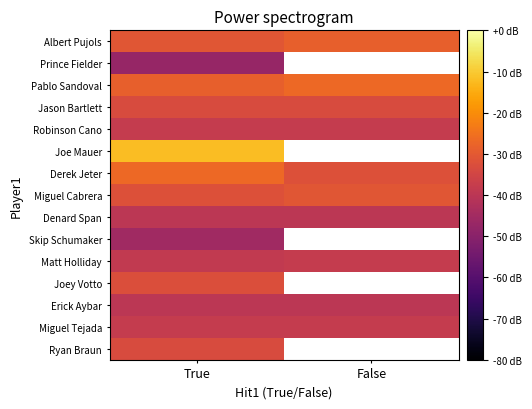

Rank the series at True from highest to lowest value.

Joe Mauer, Derek Jeter, Pablo Sandoval, Albert Pujols, Miguel Cabrera, Joey Votto, Jason Bartlett, Ryan Braun, Robinson Cano, Miguel Tejada, Matt Holliday, Denard Span, Erick Aybar, Skip Schumaker, Prince Fielder